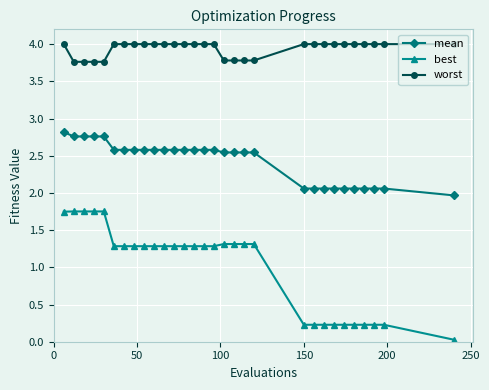

What is the value of the worst point at the 29th from the left?

4.0